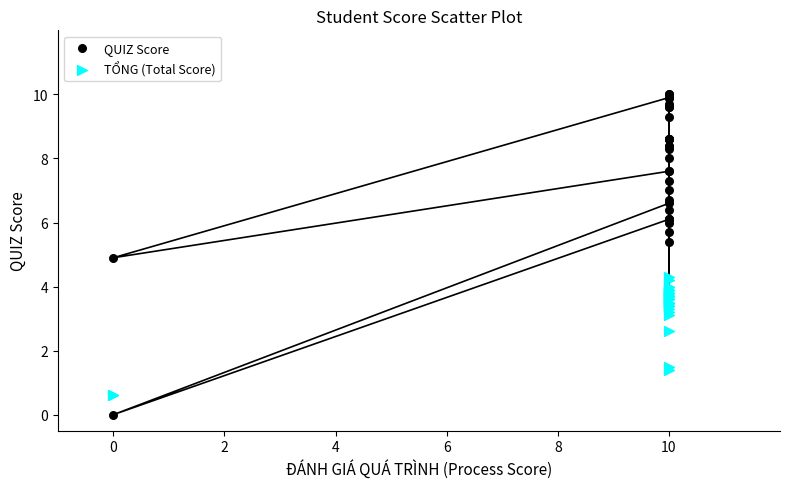

Which series contains the lowest Y value?

QUIZ Score